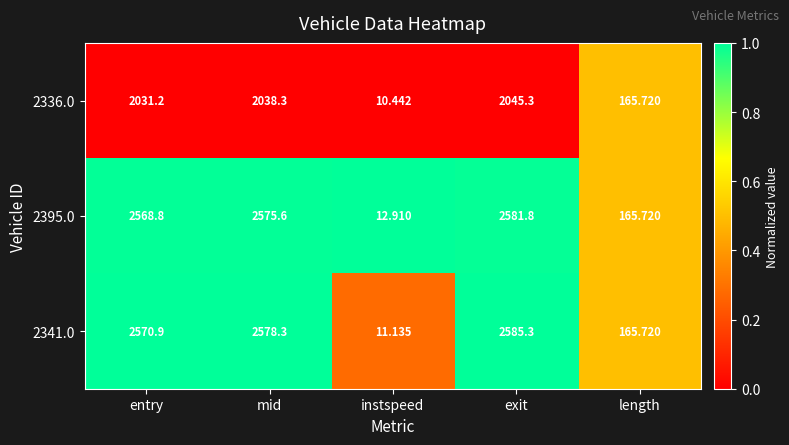

At which label does 2341.0 reach its peak?

exit